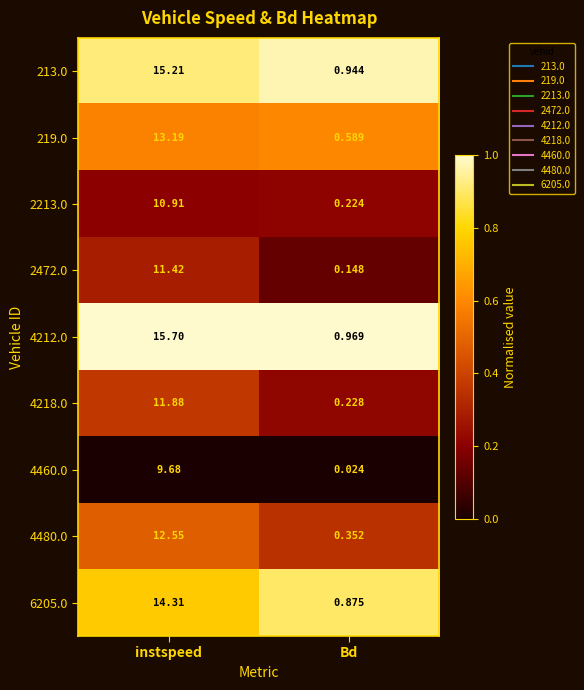

Which series has the largest total across all categories?

4212.0